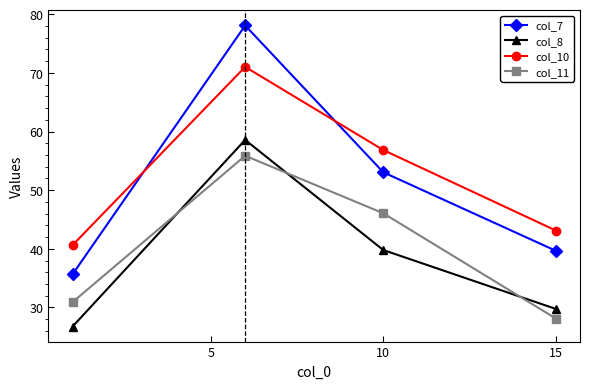

What are all the series names shown in the legend?

col_7, col_8, col_10, col_11